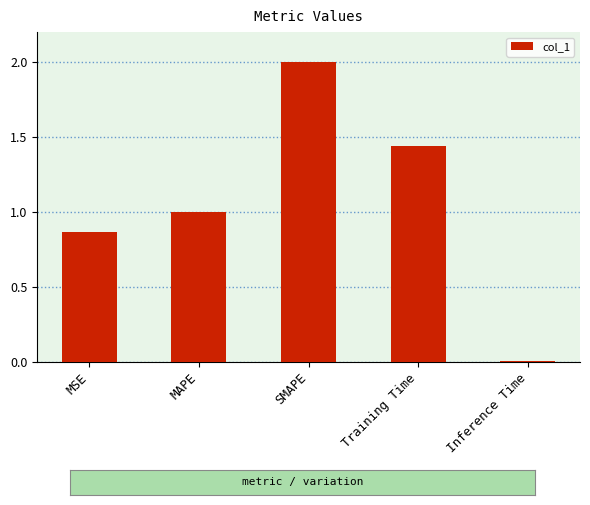

Rank the categories by value from highest to lowest.

SMAPE, Training Time, MAPE, MSE, Inference Time